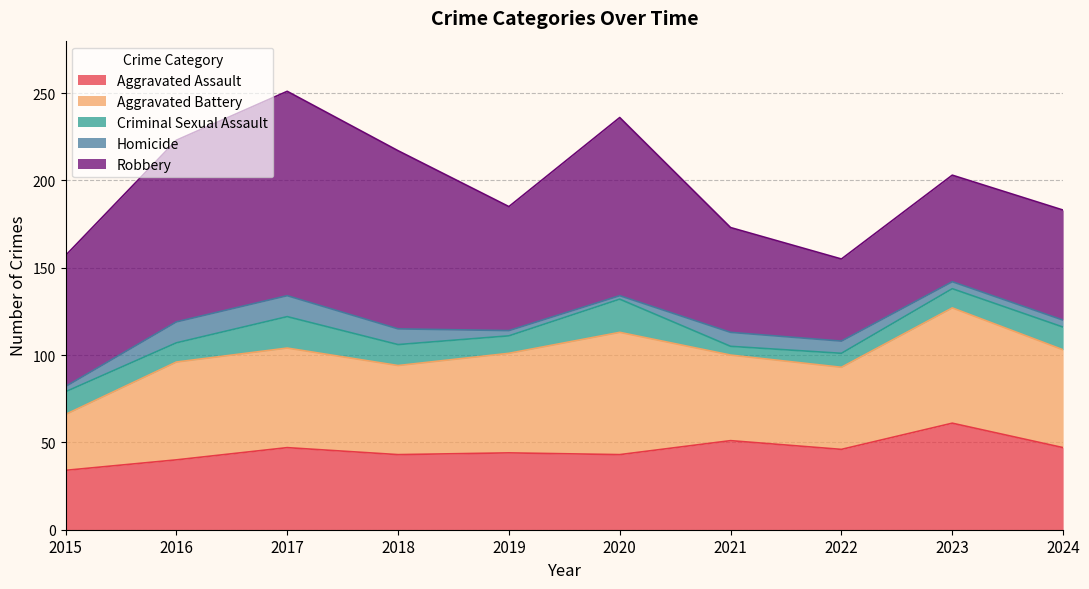

What is the sum of all Aggravated Assault values?

456